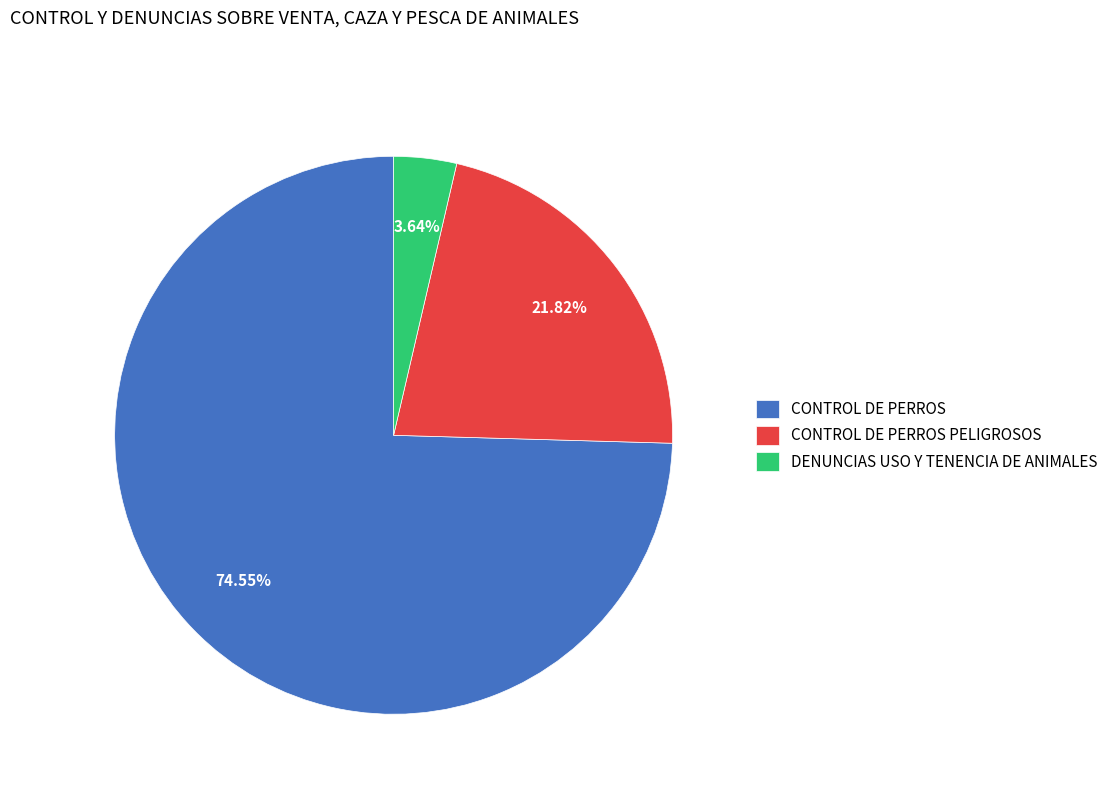

Rank the categories by value from lowest to highest.

DENUNCIAS USO Y TENENCIA DE ANIMALES, CONTROL DE PERROS PELIGROSOS, CONTROL DE PERROS